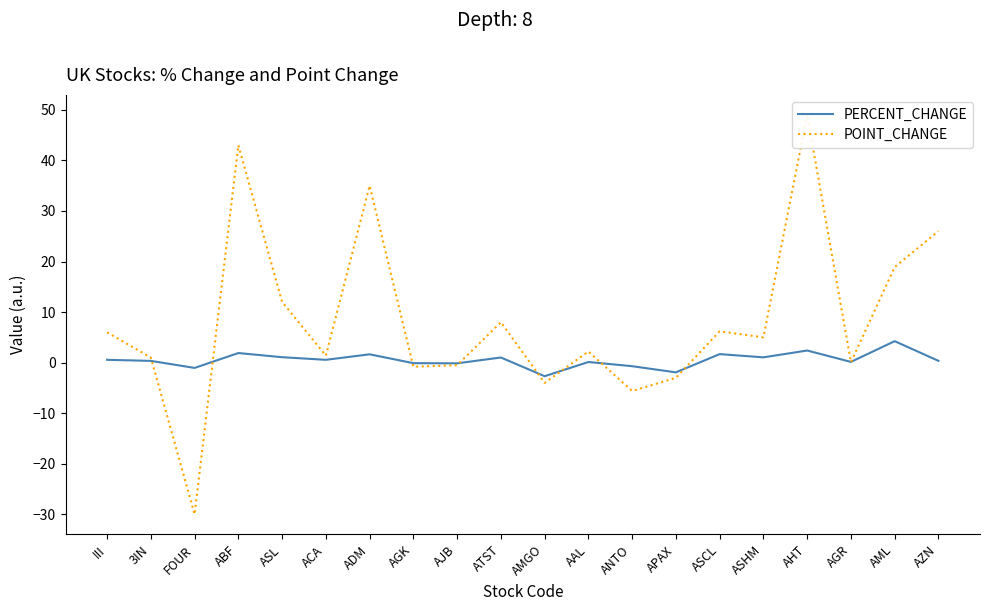

Where do PERCENT_CHANGE and POINT_CHANGE first cross each other?

3IN and FOUR